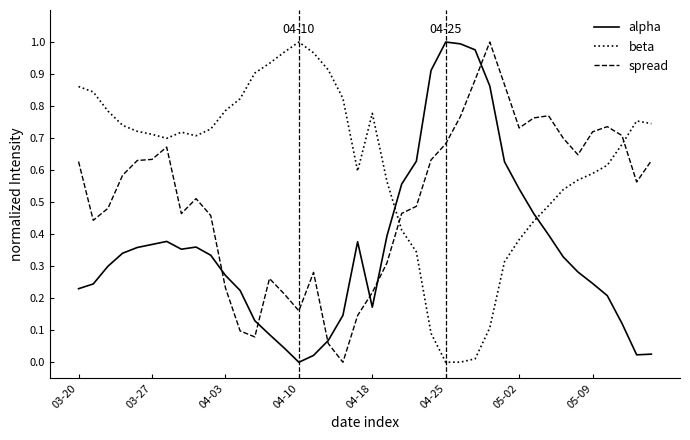

Which series has the largest total across all categories?

beta